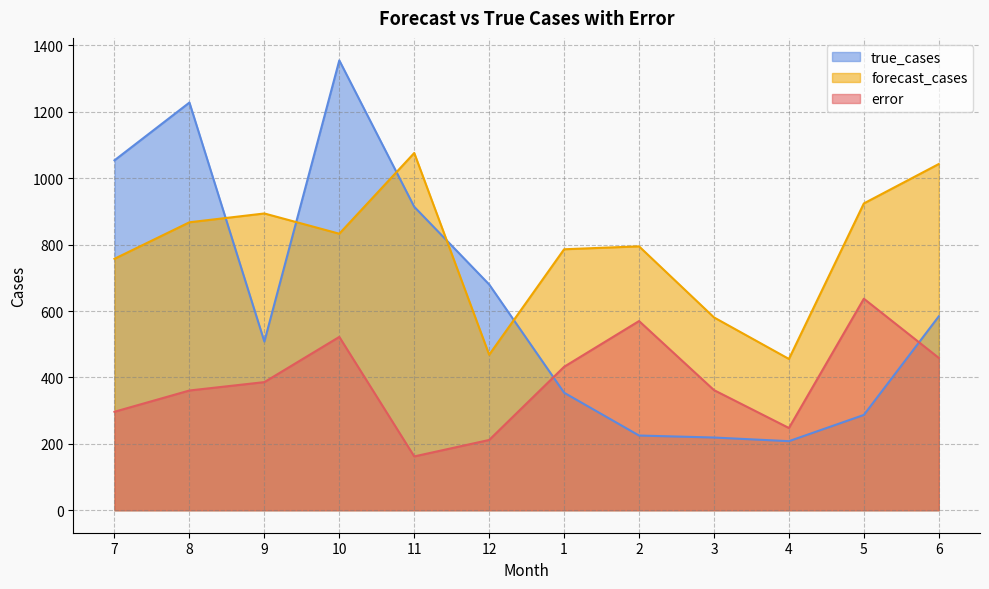

Rank the series at 11 from lowest to highest value.

error, true_cases, forecast_cases